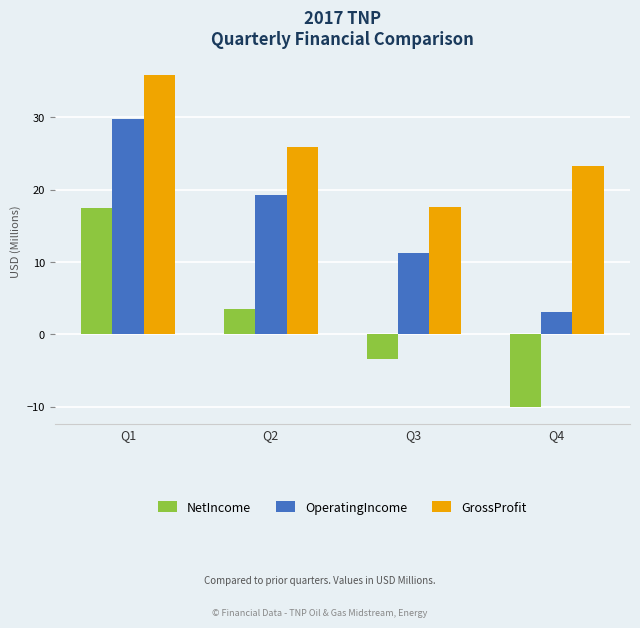

What is the maximum value shown in the chart?

35.9